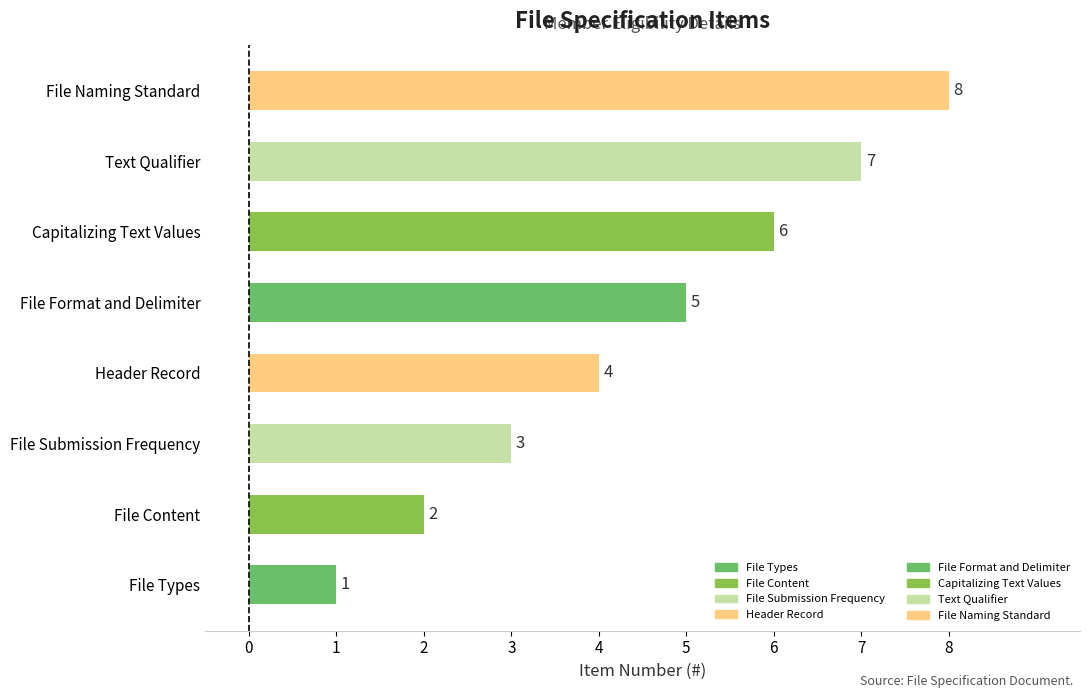

Between Header Record and File Naming Standard, which is larger?

File Naming Standard